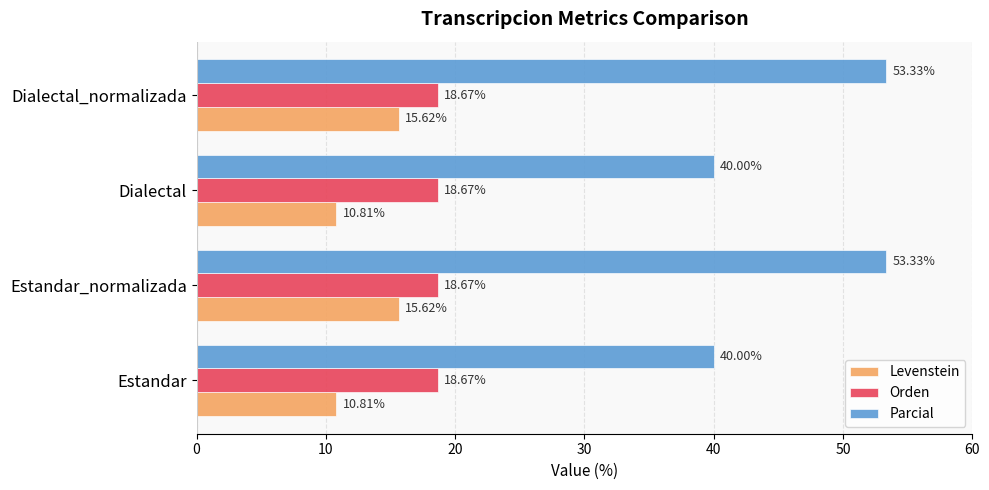

What is the smallest value displayed?

10.8